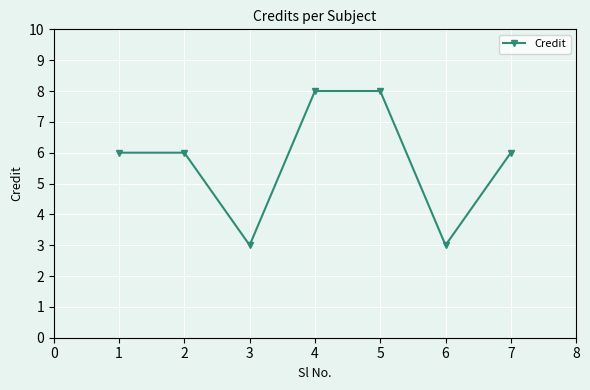

What is the greatest value displayed?

8